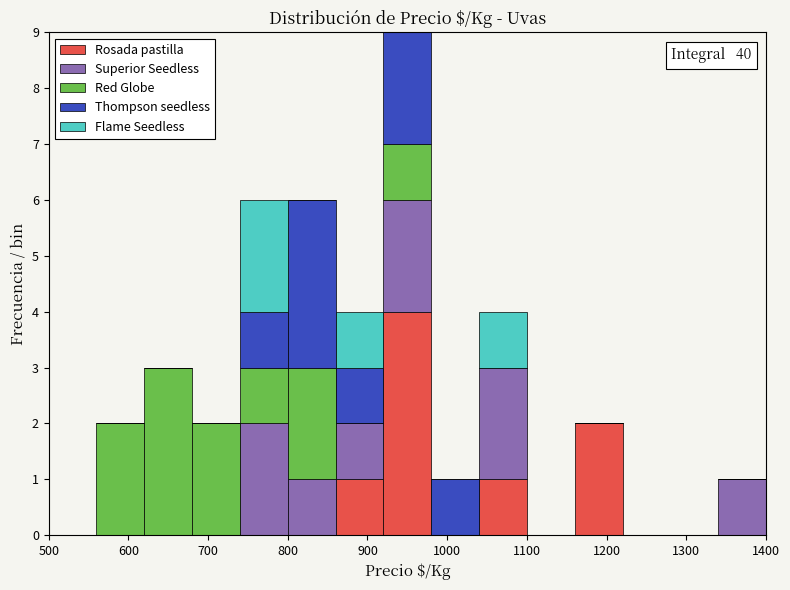

Which range on the x-axis has the tallest stacked bar (by total height)?

920 to 980